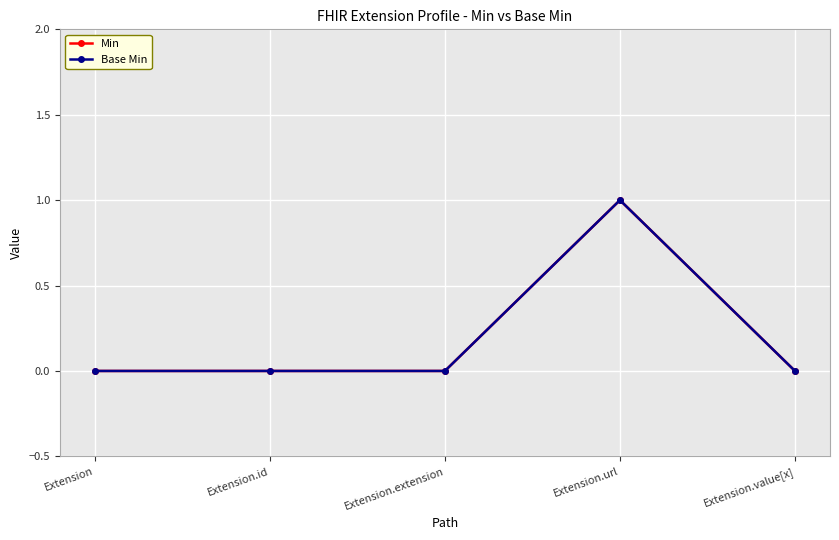

Reading left to right, transcribe all the data shown in this chart.

Min: Extension=0	Extension.id=0	Extension.extension=0	Extension.url=1	Extension.value[x]=0
Base Min: Extension=0	Extension.id=0	Extension.extension=0	Extension.url=1	Extension.value[x]=0